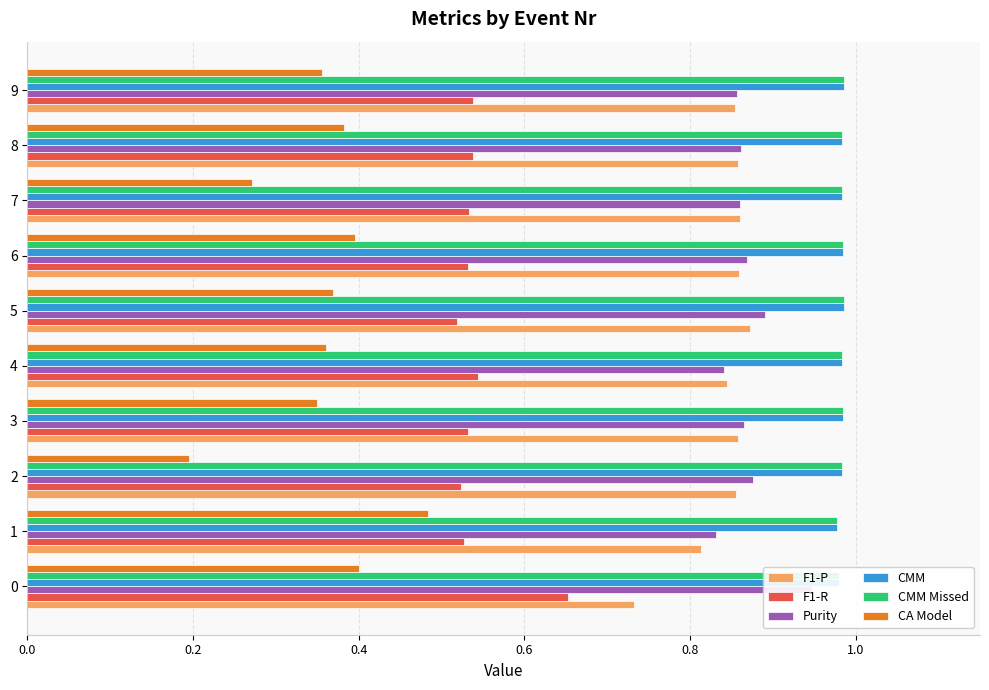

Are the bars grouped side by side (vs. stacked)?

Yes